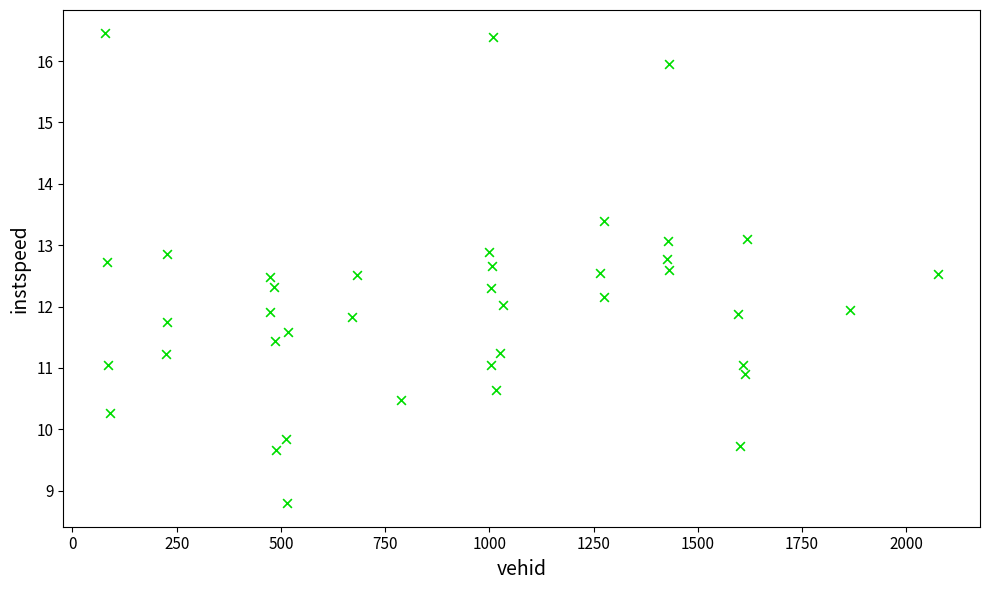

What is the range of Y values (max minus min)?

7.7